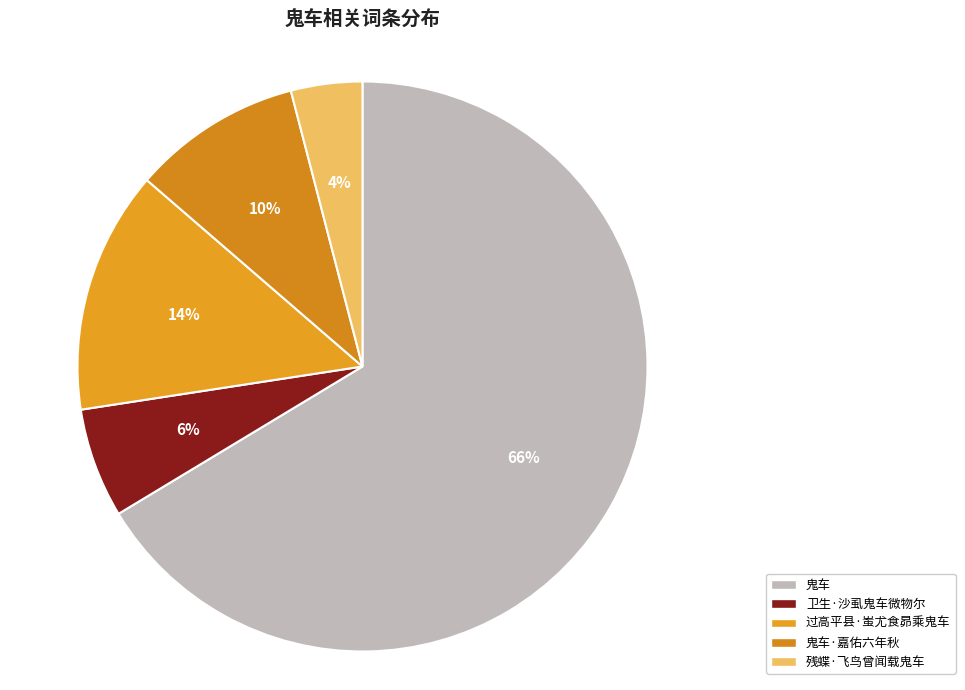

True or false: 鬼车·嘉佑六年秋 accounts for 10% of the total.

True